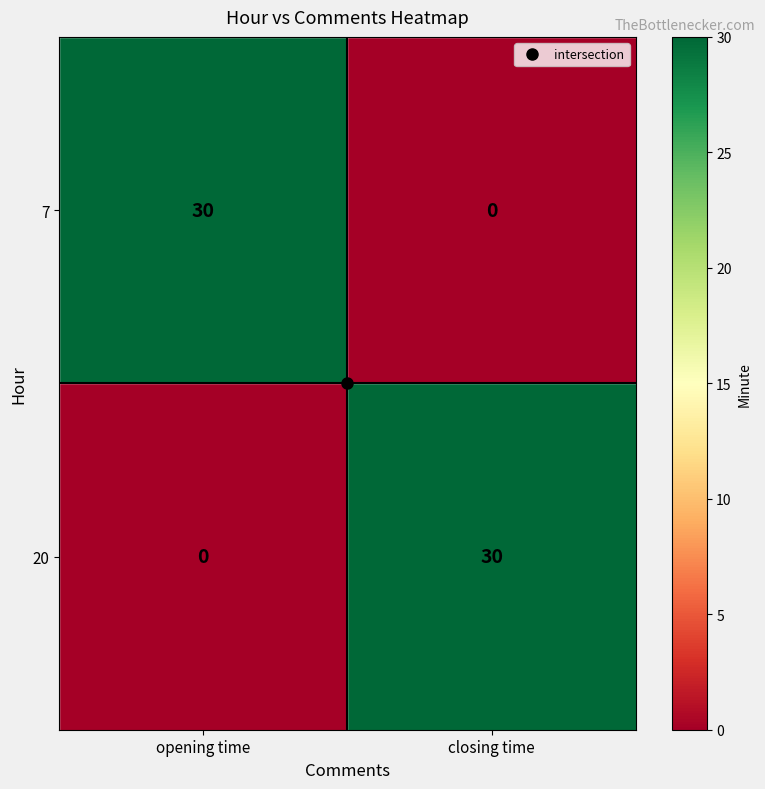

What is the greatest value displayed?

30